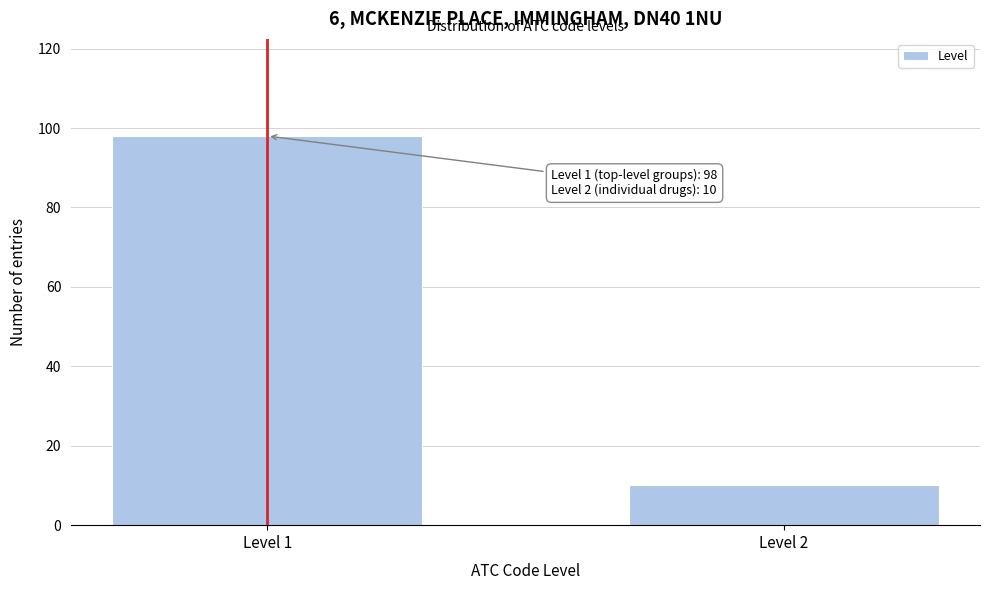

Reading right to left, extract all data points from this chart.

10	98